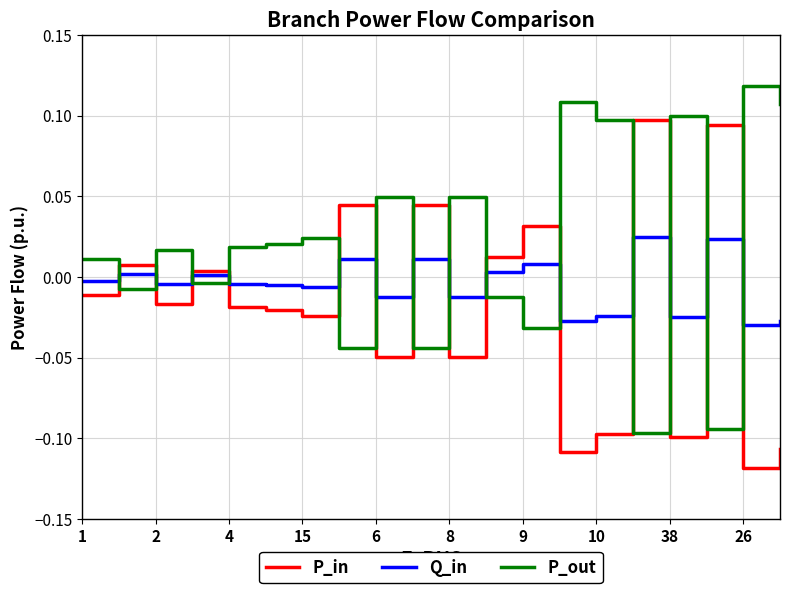

Which series has the largest total across all categories?

P_out